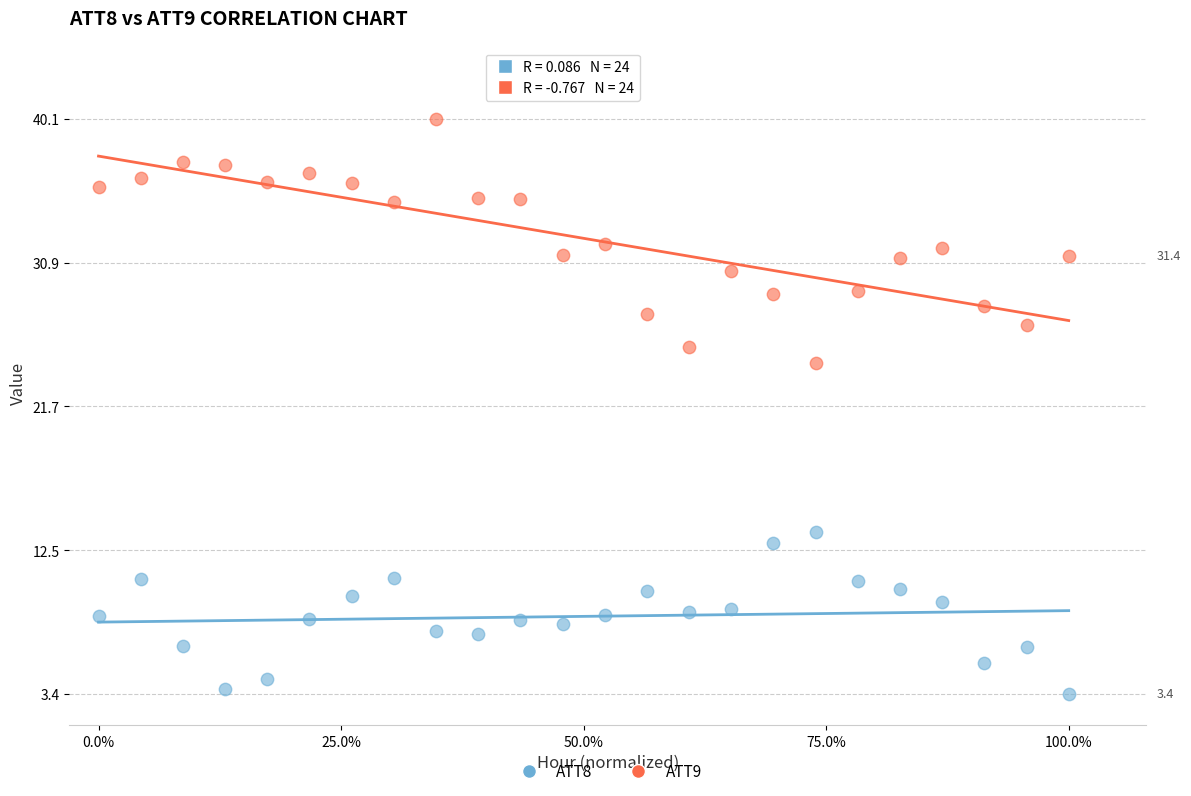

Which series has the widest spread of Y values?

ATT9